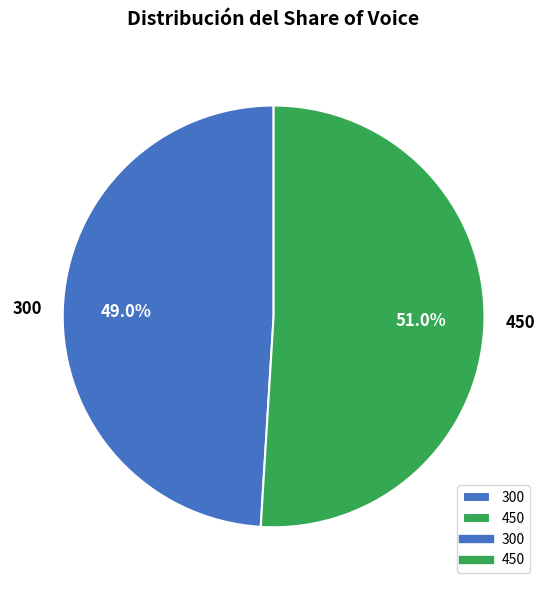

How many slices are in this pie chart?

2